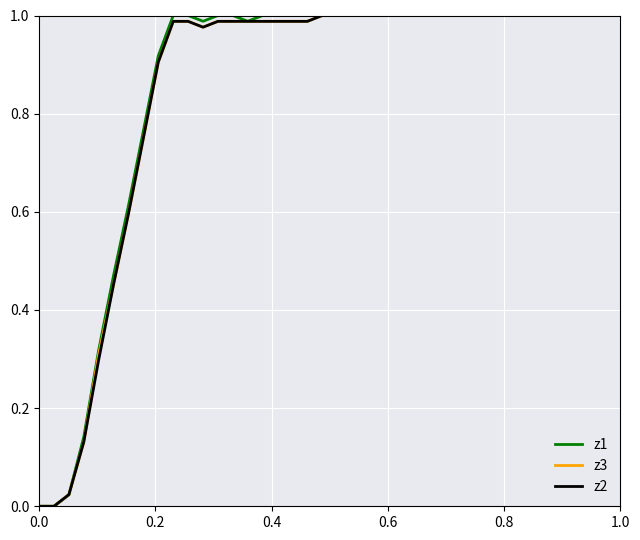

Reading left to right, extract all data points from this chart.

z1: 0.0	0.0	0.0	0.1	0.3	0.5	0.6	0.8	0.9	1.0	1.0	1.0	1.0	1.0	1.0	1.0	1.0	1.0	1.0	1.0	1.0	1.0	1.0	1.0	1.0	1.0	1.0	1.0	1.0	1.0	1.0	1.0	1.0	1.0	1.0	1.0	1.0	1.0	1.0	1.0
z3: 0.0	0.0	0.0	0.1	0.3	0.5	0.6	0.7	0.9	1.0	1.0	1.0	1.0	1.0	1.0	1.0	1.0	1.0	1.0	1.0	1.0	1.0	1.0	1.0	1.0	1.0	1.0	1.0	1.0	1.0	1.0	1.0	1.0	1.0	1.0	1.0	1.0	1.0	1.0	1.0
z2: 0.0	0.0	0.0	0.1	0.3	0.5	0.6	0.7	0.9	1.0	1.0	1.0	1.0	1.0	1.0	1.0	1.0	1.0	1.0	1.0	1.0	1.0	1.0	1.0	1.0	1.0	1.0	1.0	1.0	1.0	1.0	1.0	1.0	1.0	1.0	1.0	1.0	1.0	1.0	1.0